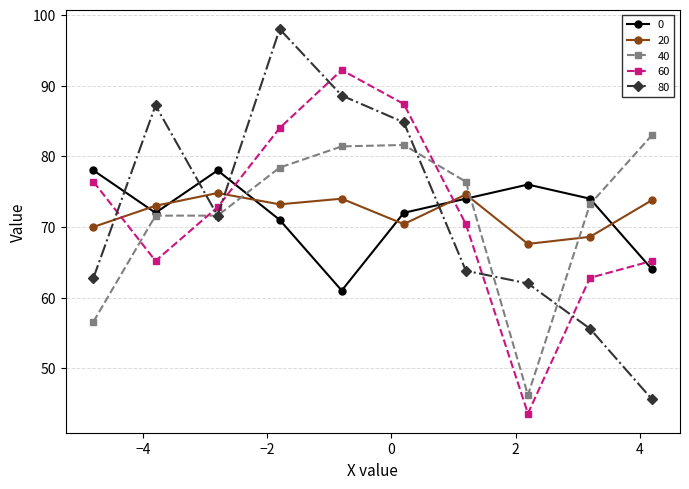

True or false: 20 and 0 cross at least once.

True